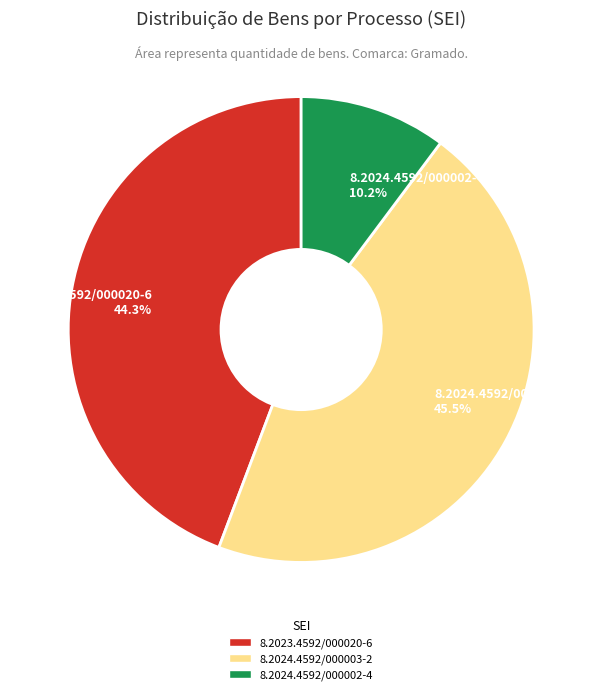

Combined, what portion of the pie is 8.2023.4592/000020-6 and 8.2024.4592/000002-4?

54.5%